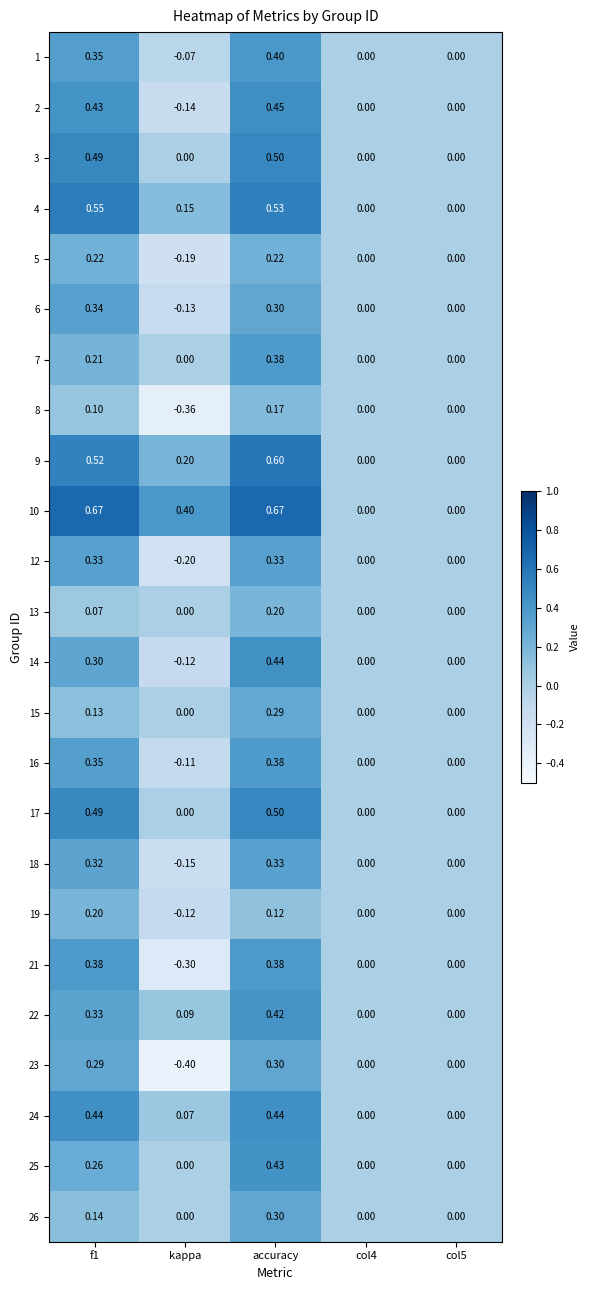

At which category is the sum across all series the highest?

accuracy